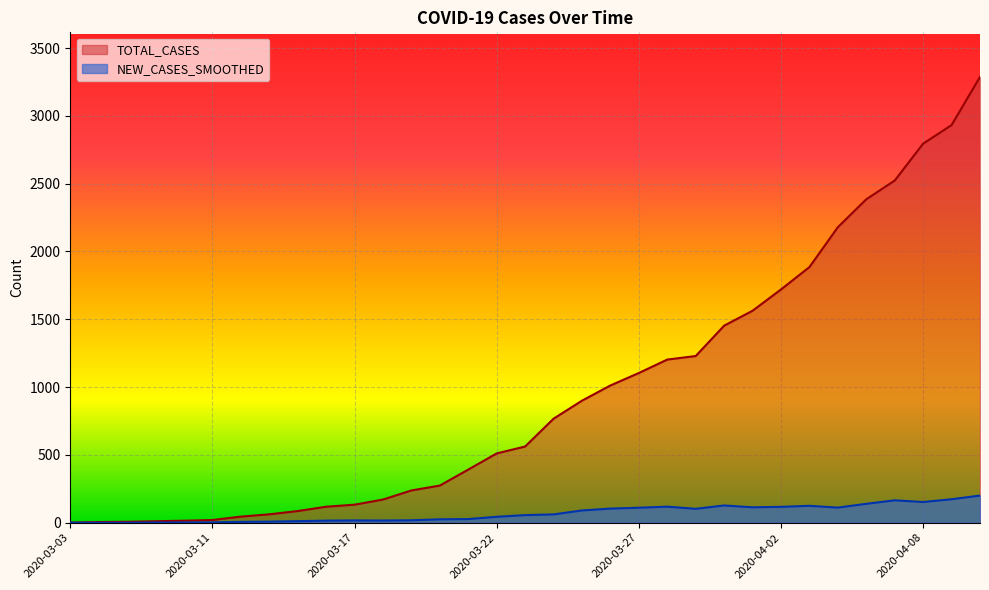

Which series has the largest range (max minus min)?

TOTAL_CASES